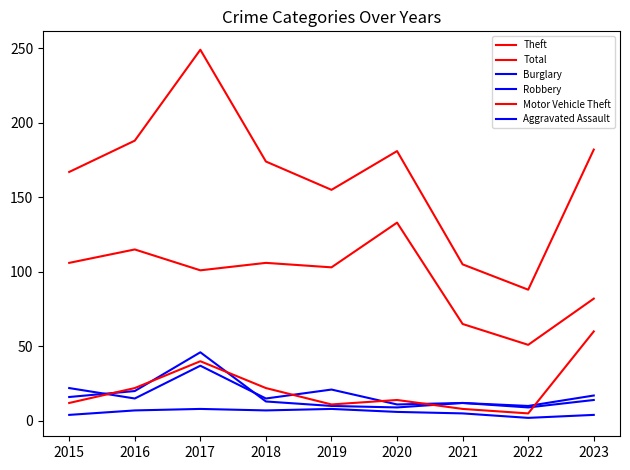

Does the chart display data point markers on the line(s)?

No